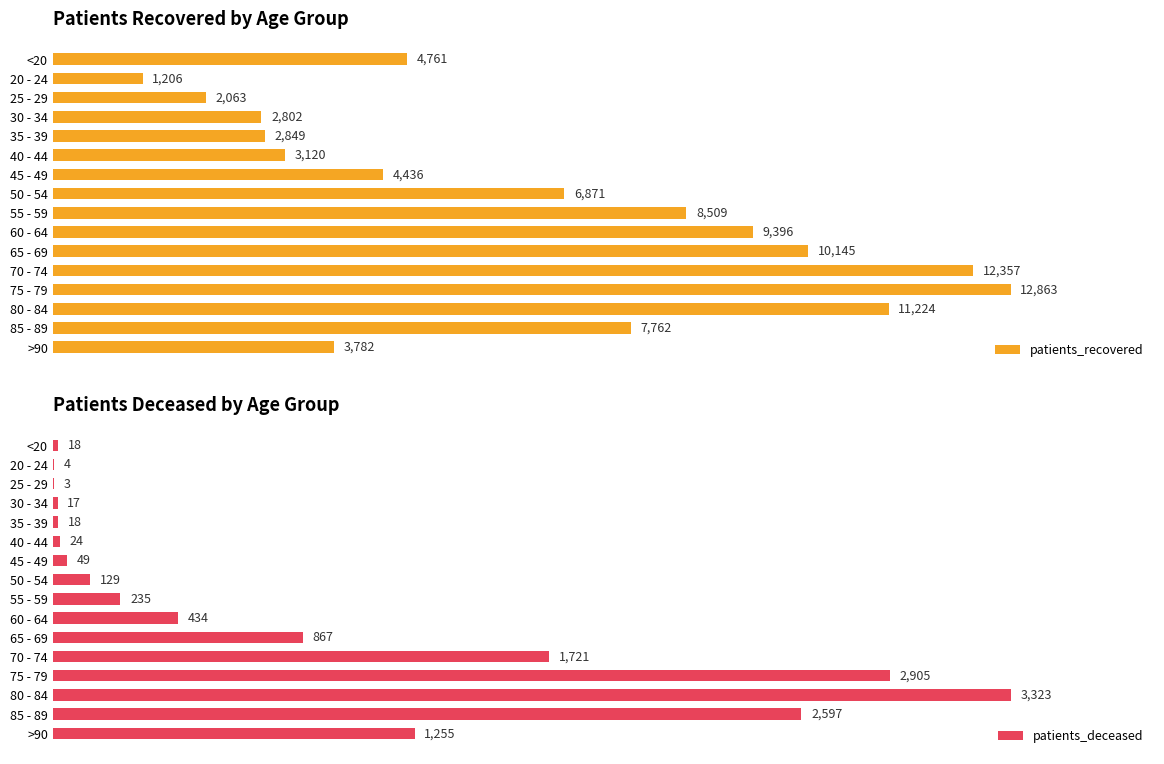

Where is patients_recovered nearest to the value 7034?

50 - 54